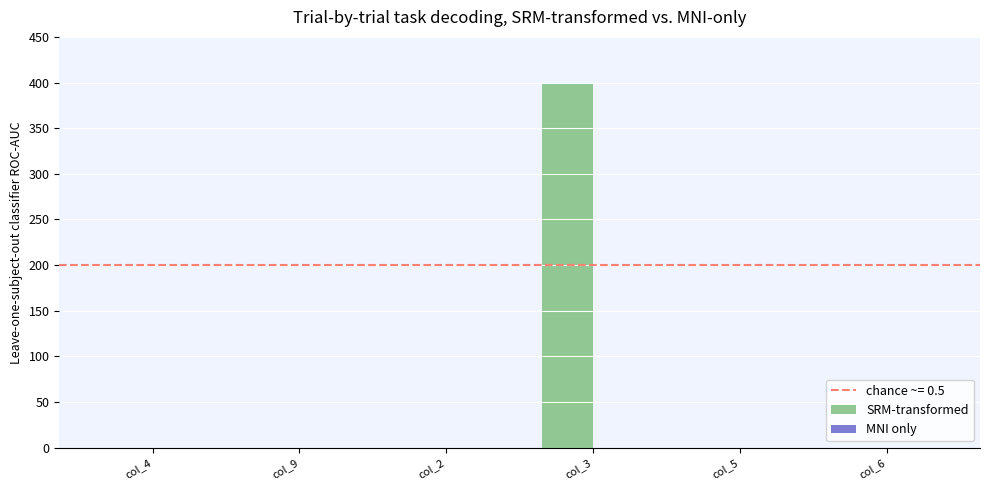

Between col_9 and col_3, which is larger?

col_3